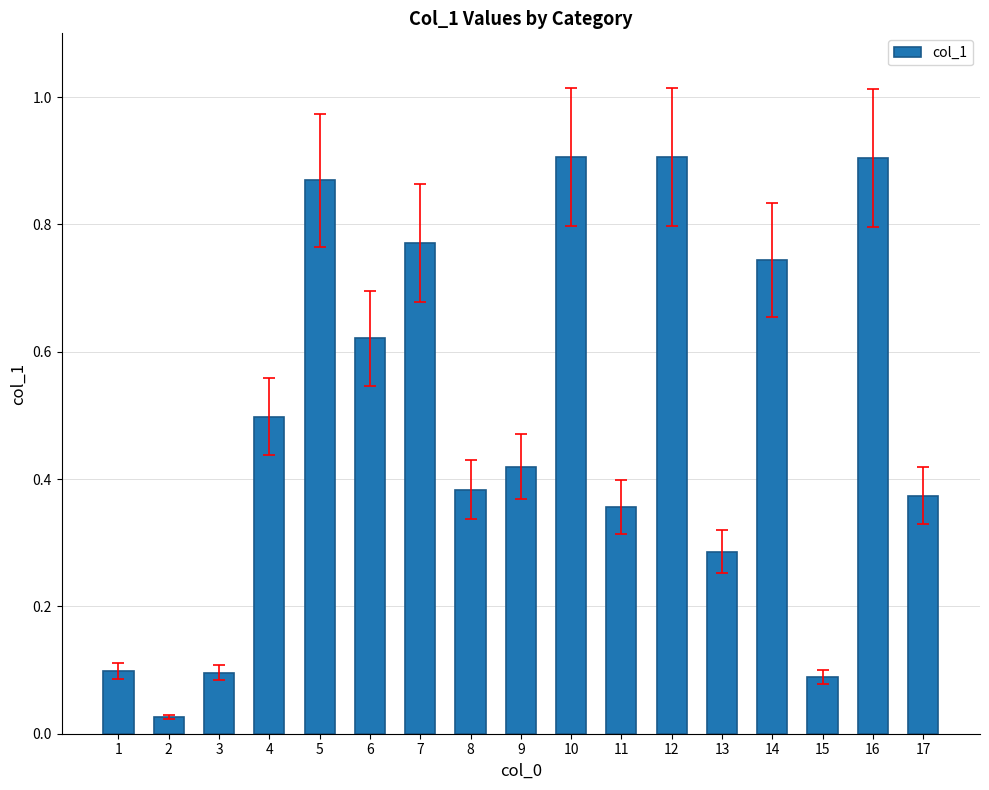

What is the average value?

0.5